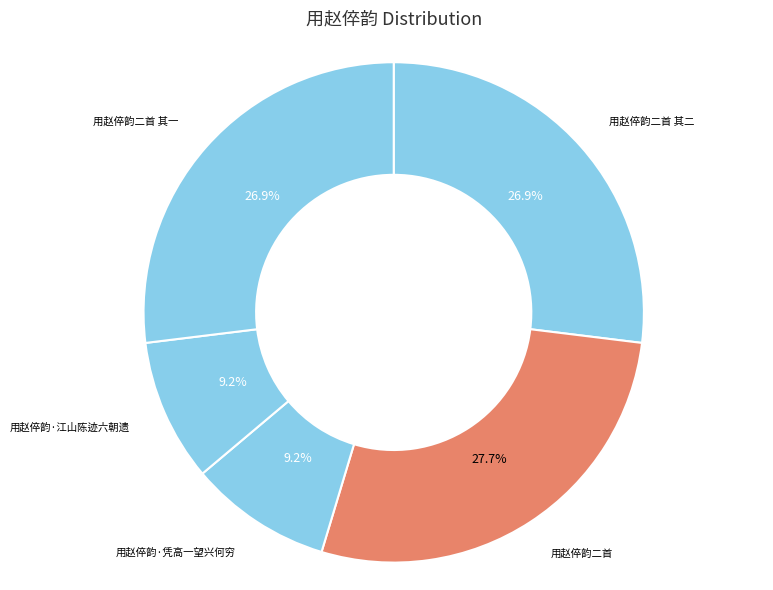

What percentage is NOT represented by 用赵倅韵·凭高一望兴何穷?

90.8%